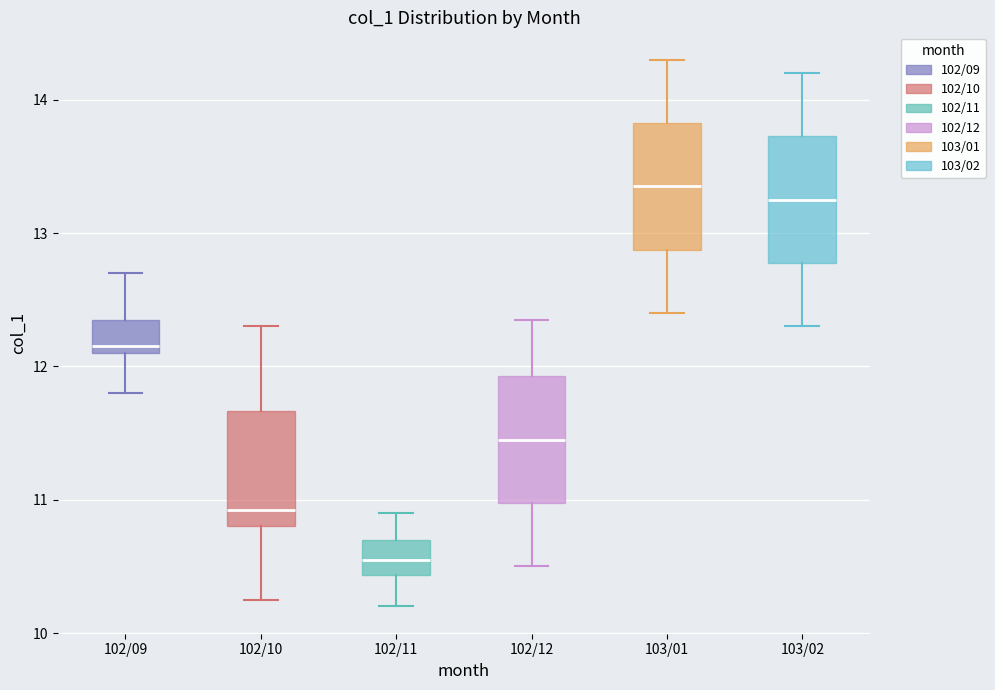

Which box's median line is the lowest?

102/11